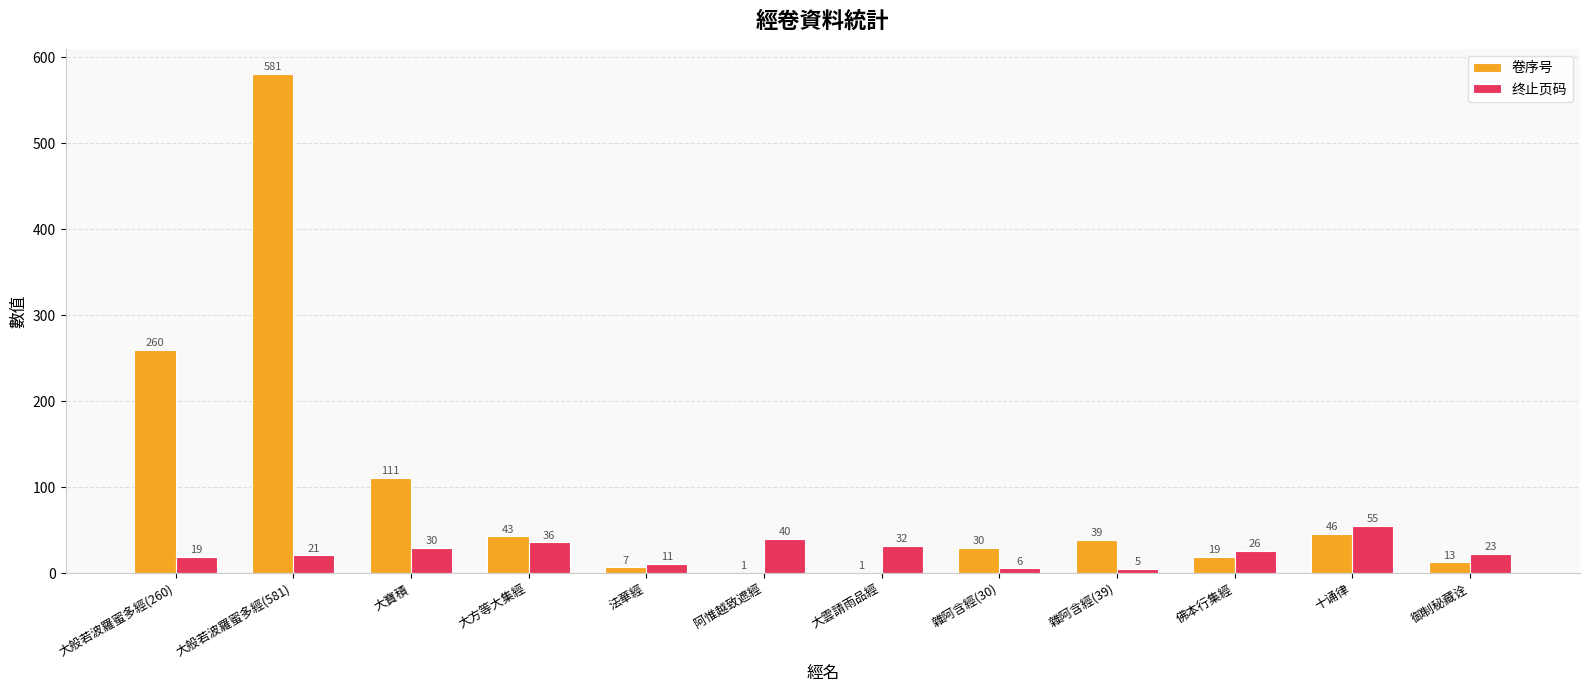

Are the bars horizontal?

No